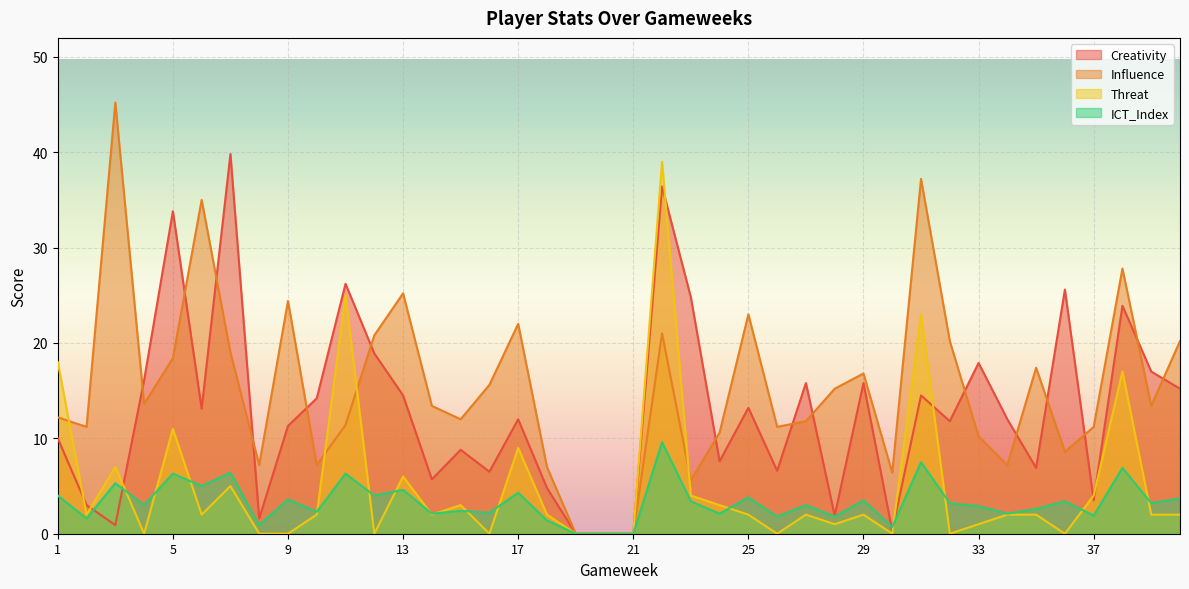

List the series in order of their peak value, highest first.

Influence, Creativity, Threat, ICT_Index